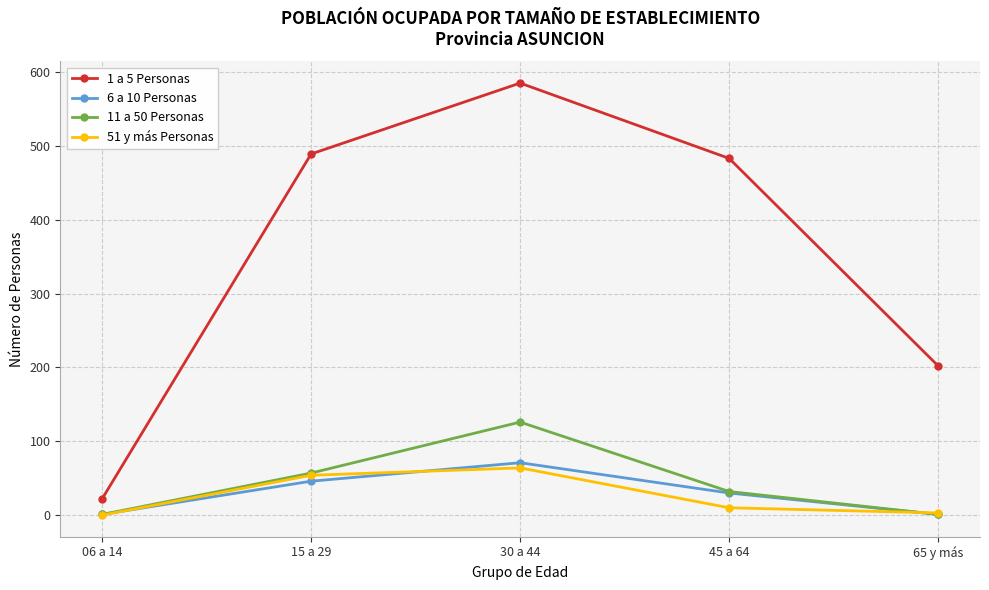

Is it true that 1 a 5 Personas equals 585 at 30 a 44?

True